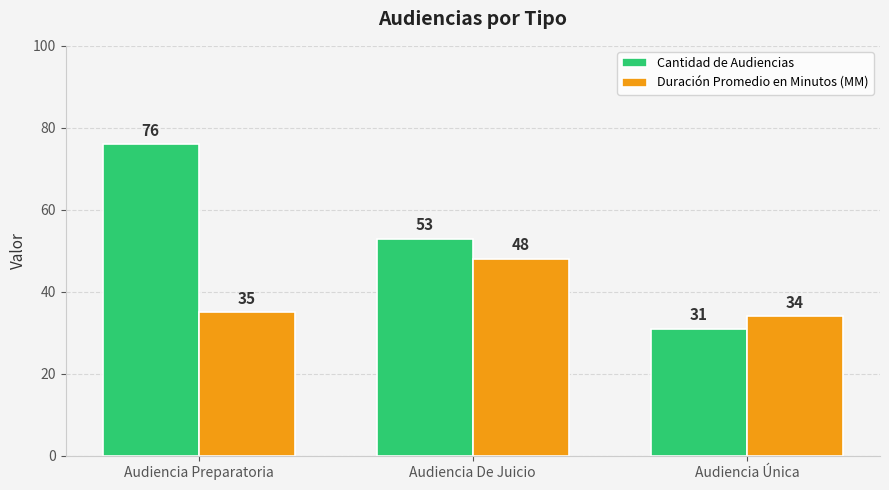

What is the value of the Duración Promedio en Minutos (MM) bar at the 2nd from the left?

48